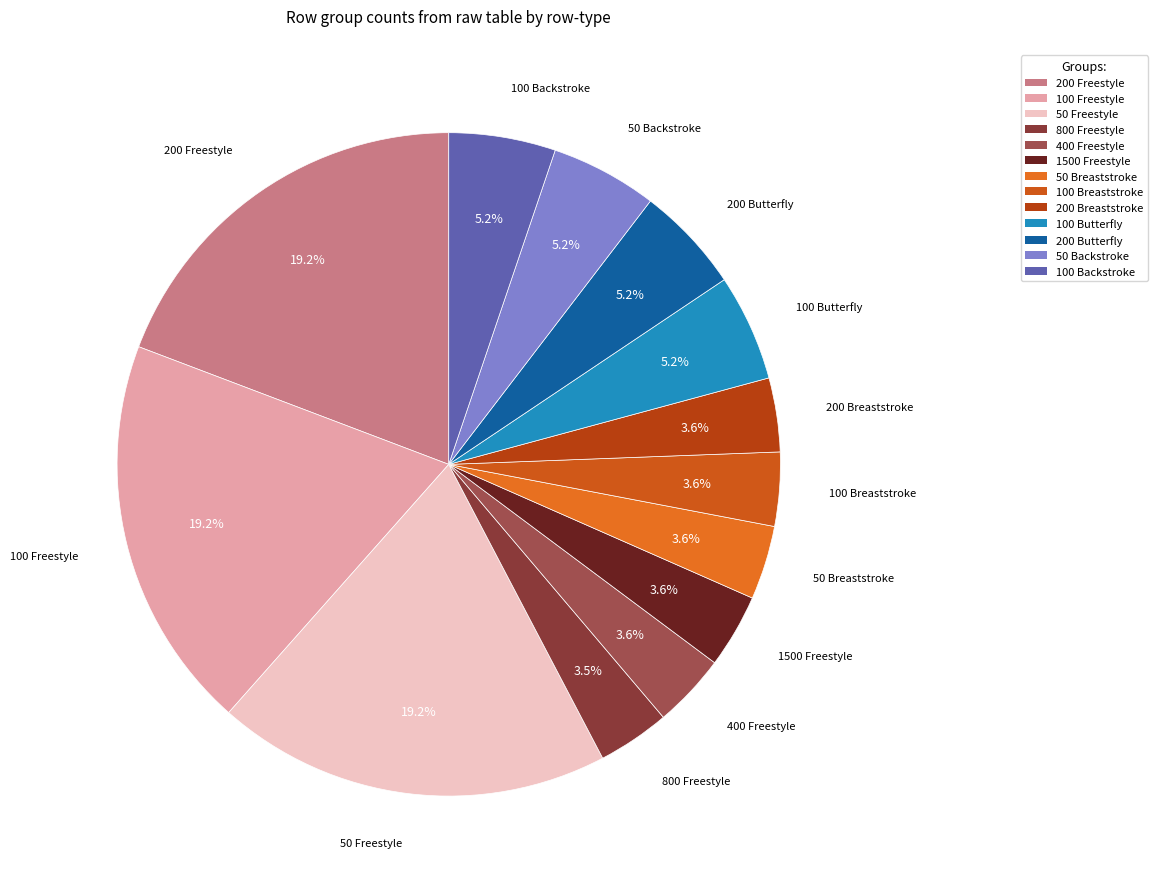

What is the total percentage of 200 Freestyle and 100 Backstroke?

24.4%